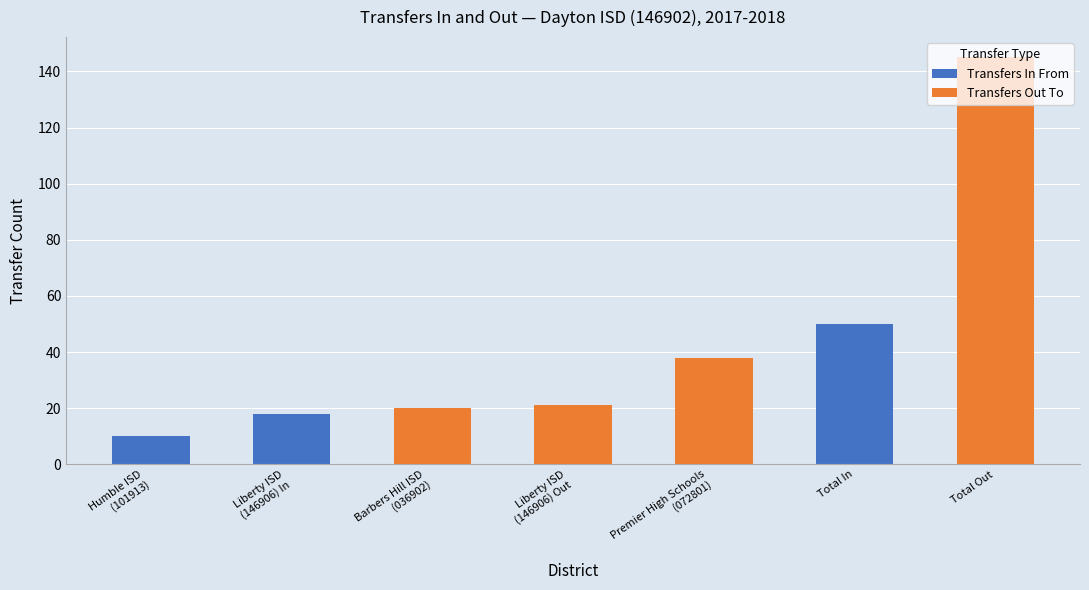

Which series has the largest total across all categories?

Transfers Out To